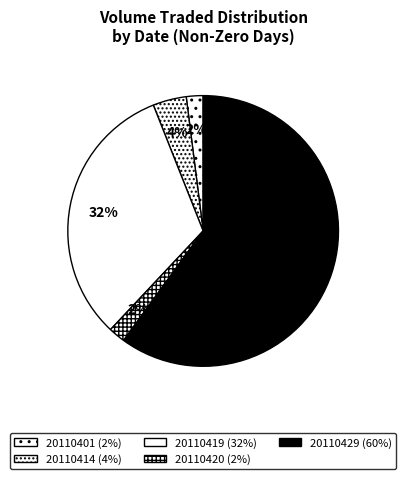

Is it true that 20110429 is 46% of the pie?

False